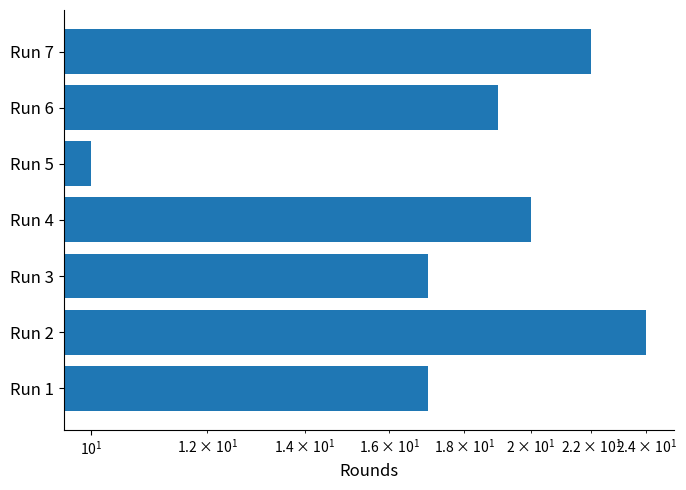

What is the difference between the second highest and second lowest values?

5